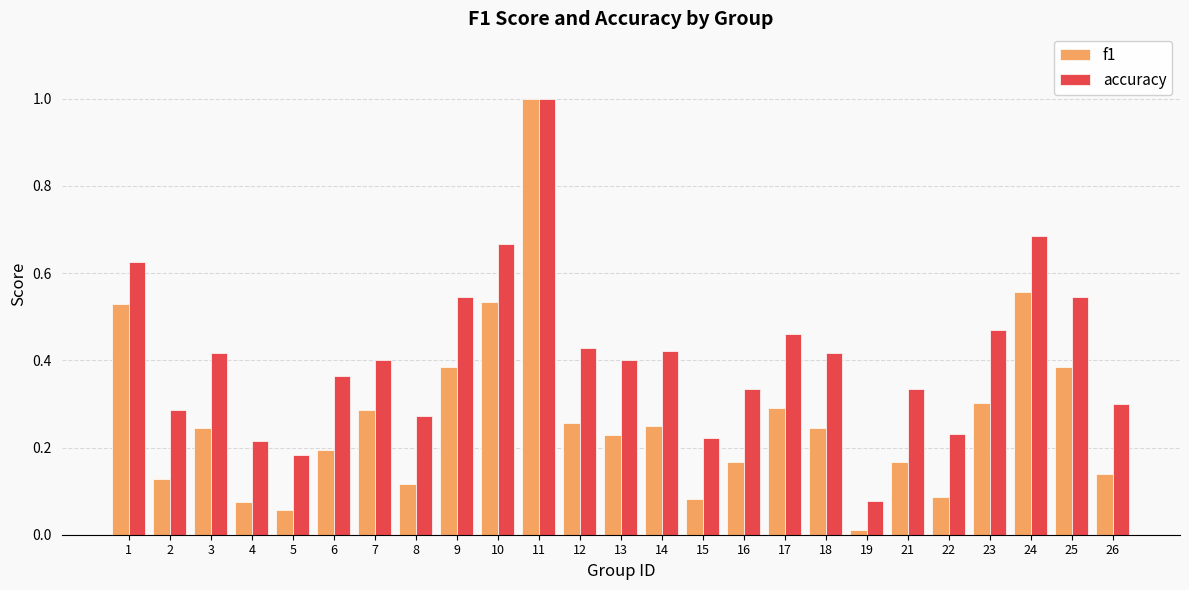

At which label does accuracy reach its minimum?

19